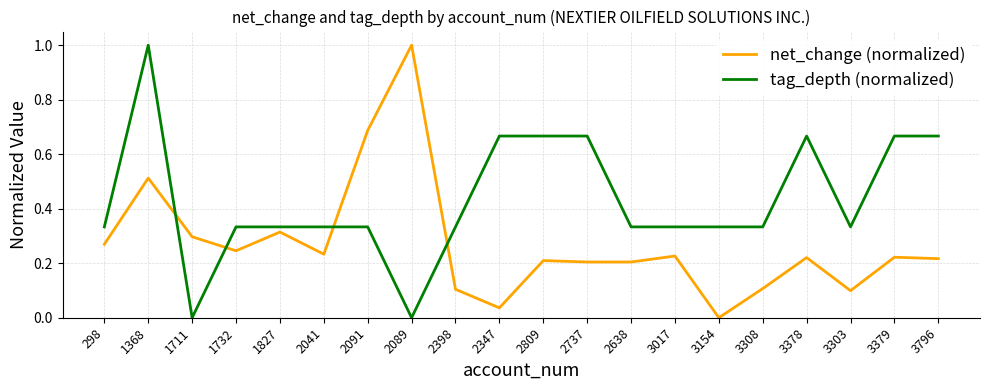

How many intersections are there between tag_depth (normalized) and net_change (normalized)?

4